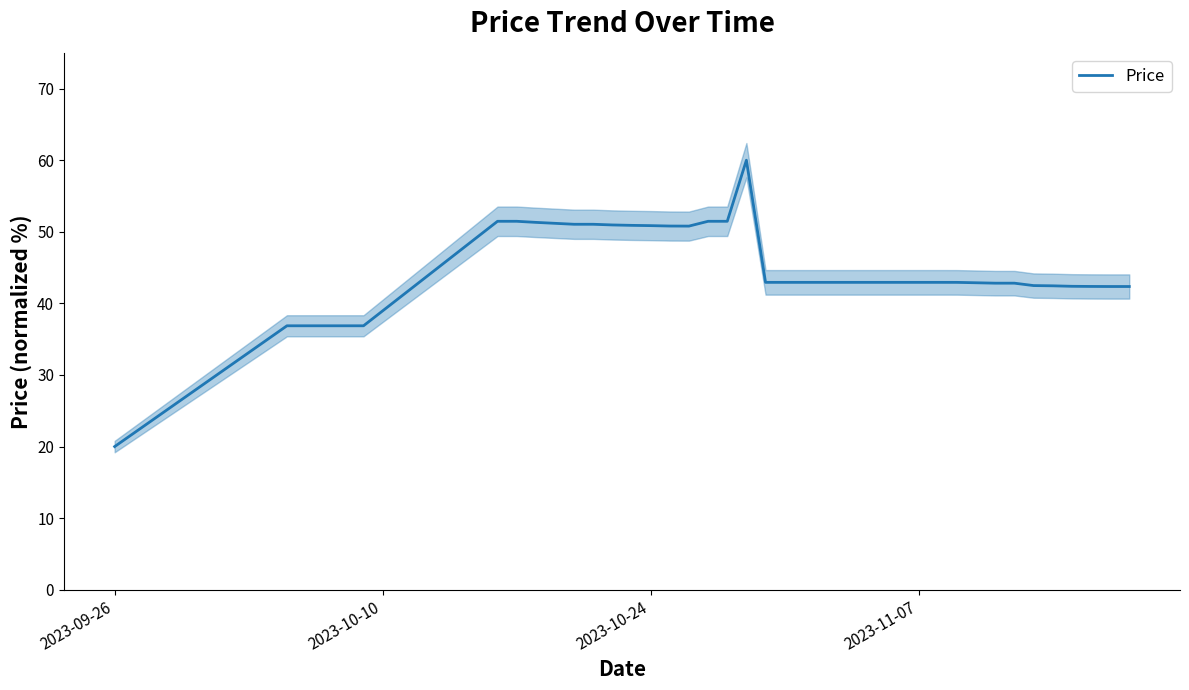

What is the maximum value for Price?

60.0